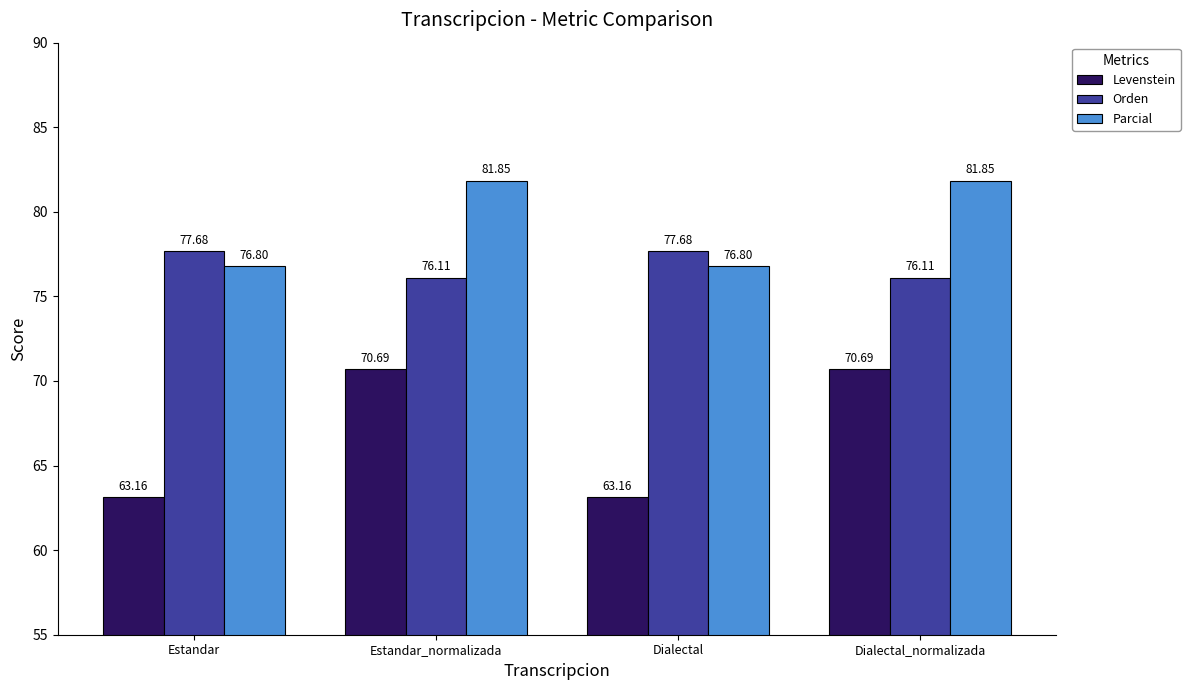

What is the sum of the Levenstein values at Dialectal_normalizada and Estandar?

133.9